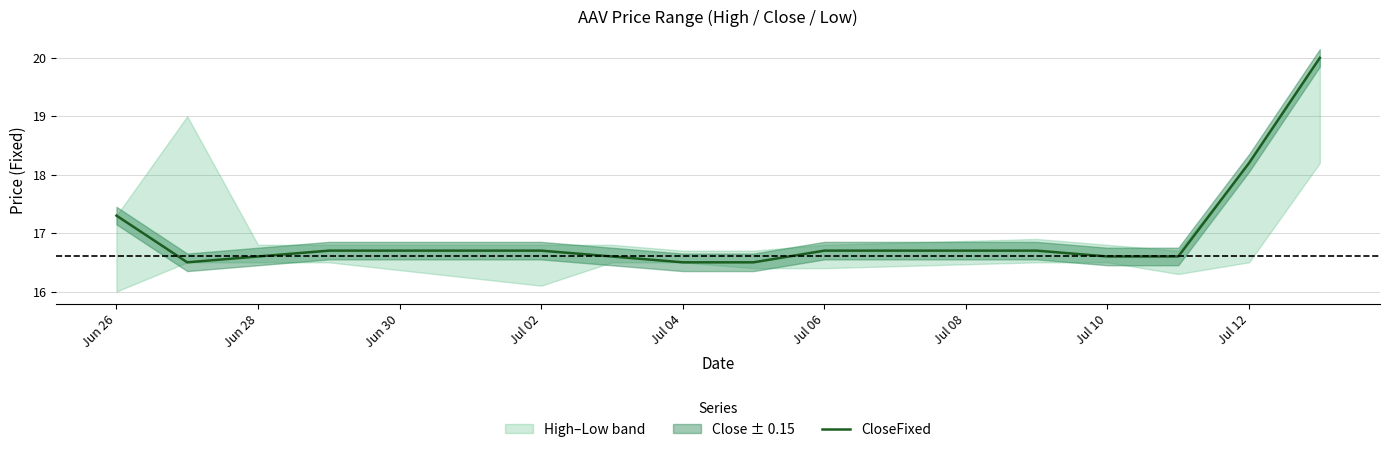

What is the difference between the second highest and second lowest values?

1.7